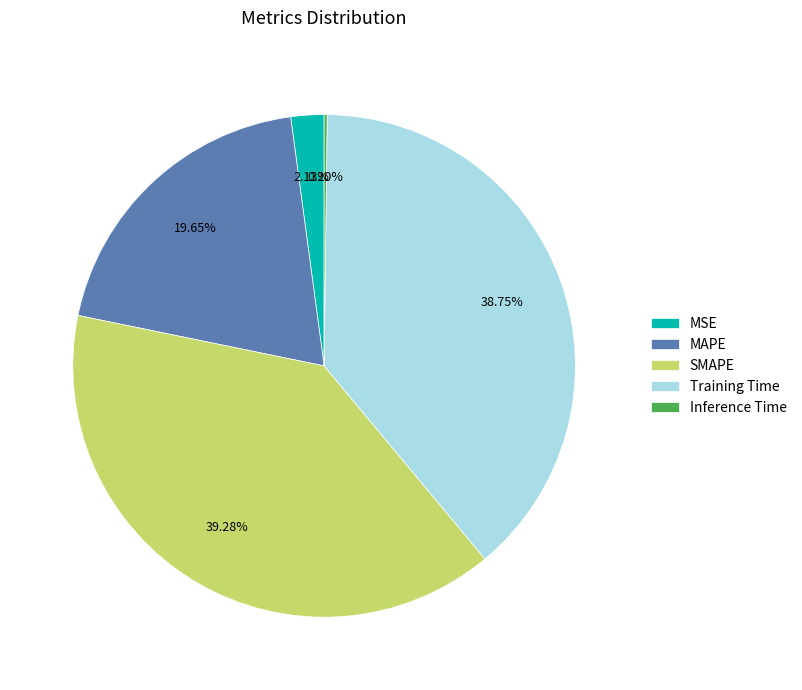

Is there any slice that represents more than half of the pie?

No